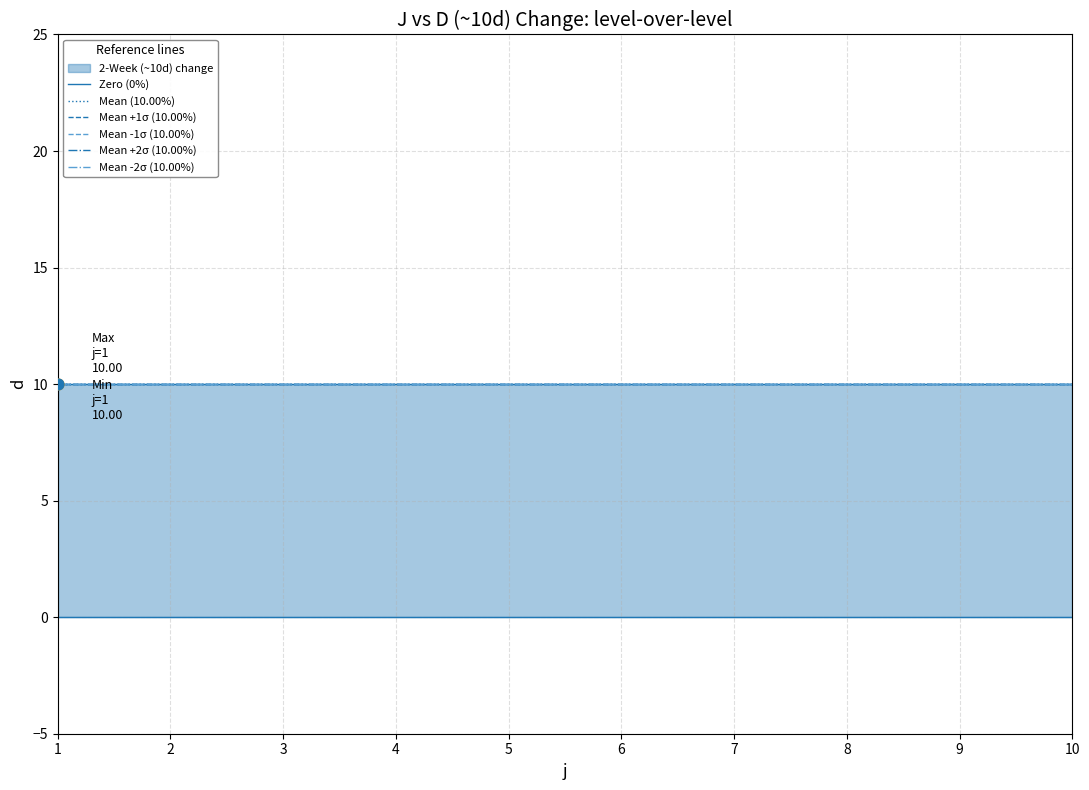

Which series contains the highest Y value?

Mean (10.00%)